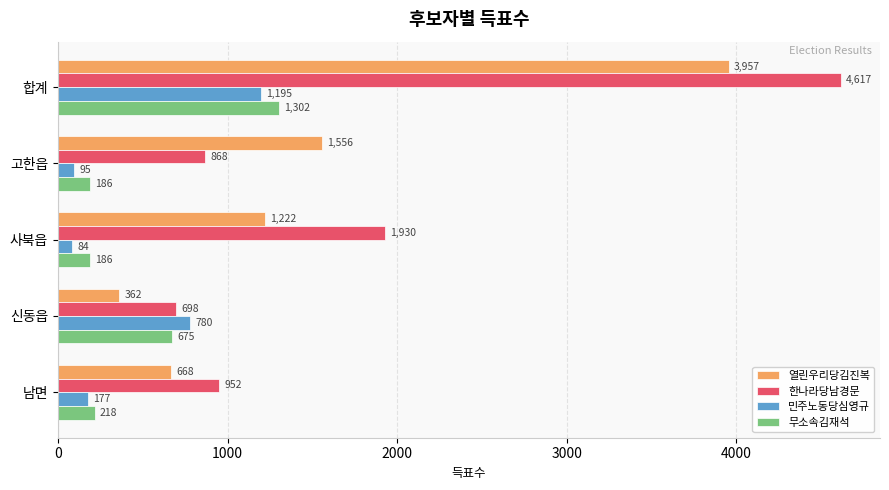

Which series changed the most between 합계 and 신동읍?

한나라당남경문